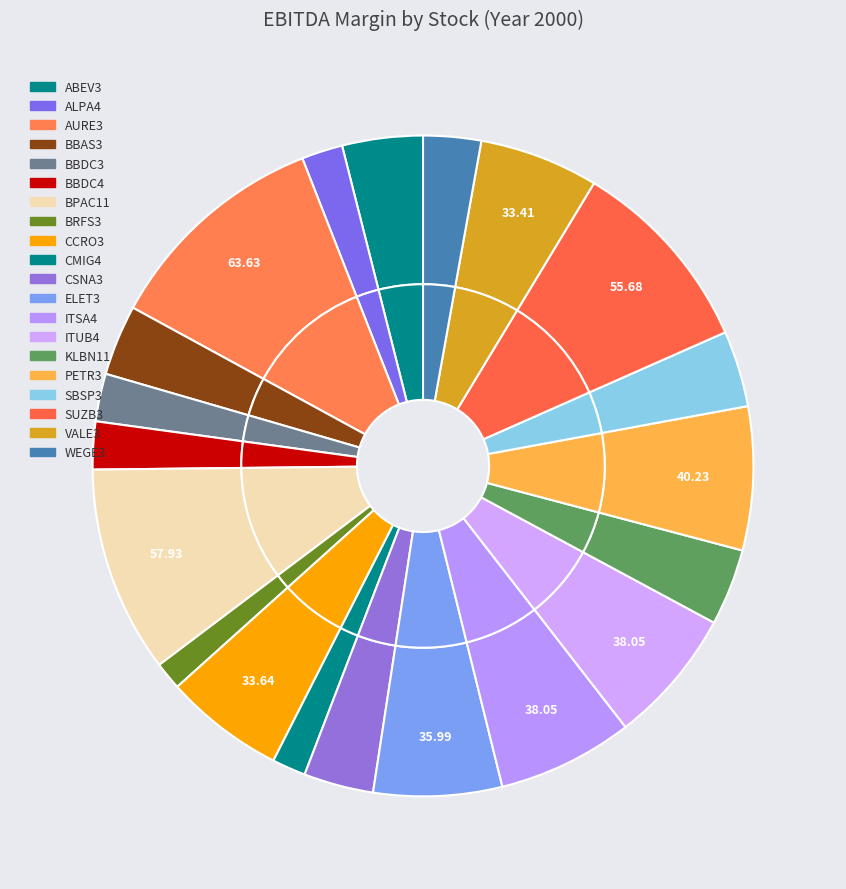

How much of the chart is everything except SUZB3?

90.3%